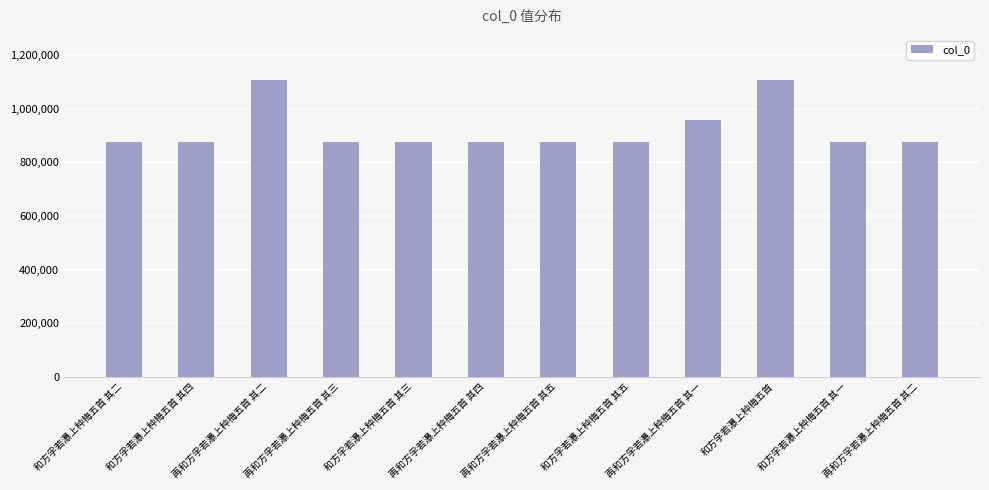

Does the chart contain any negative values?

No